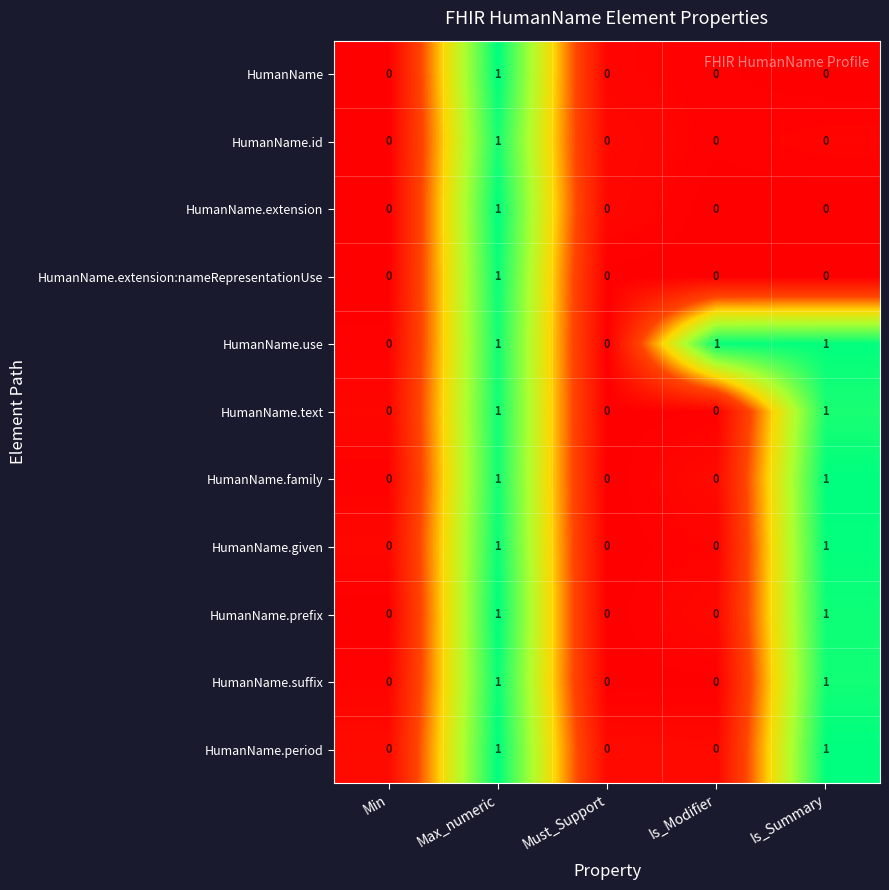

True or false: HumanName.extension has a value of 0 at Min.

True